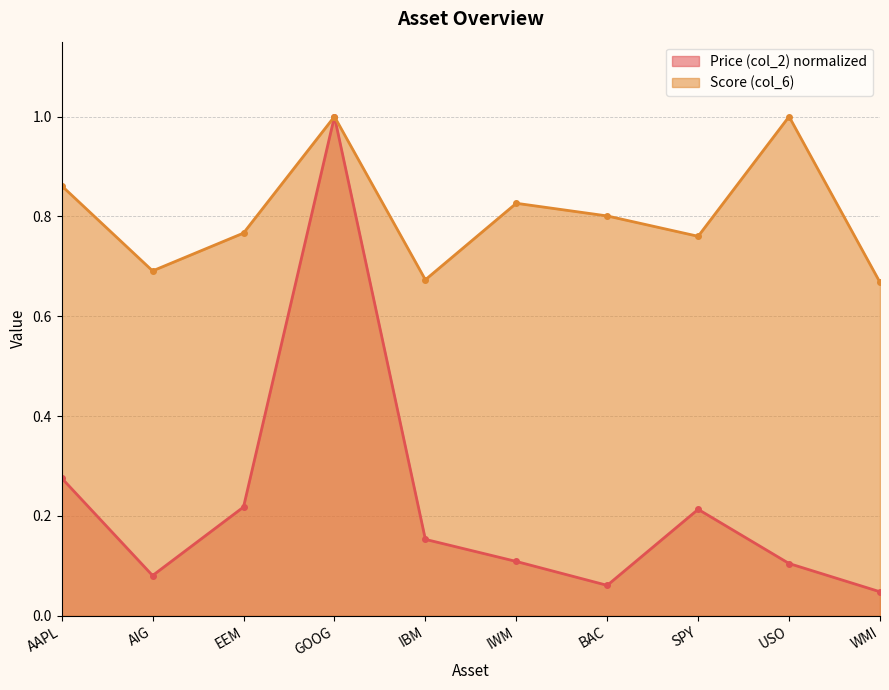

True or false: Score (col_6) and Price (col_2) cross at least once.

False